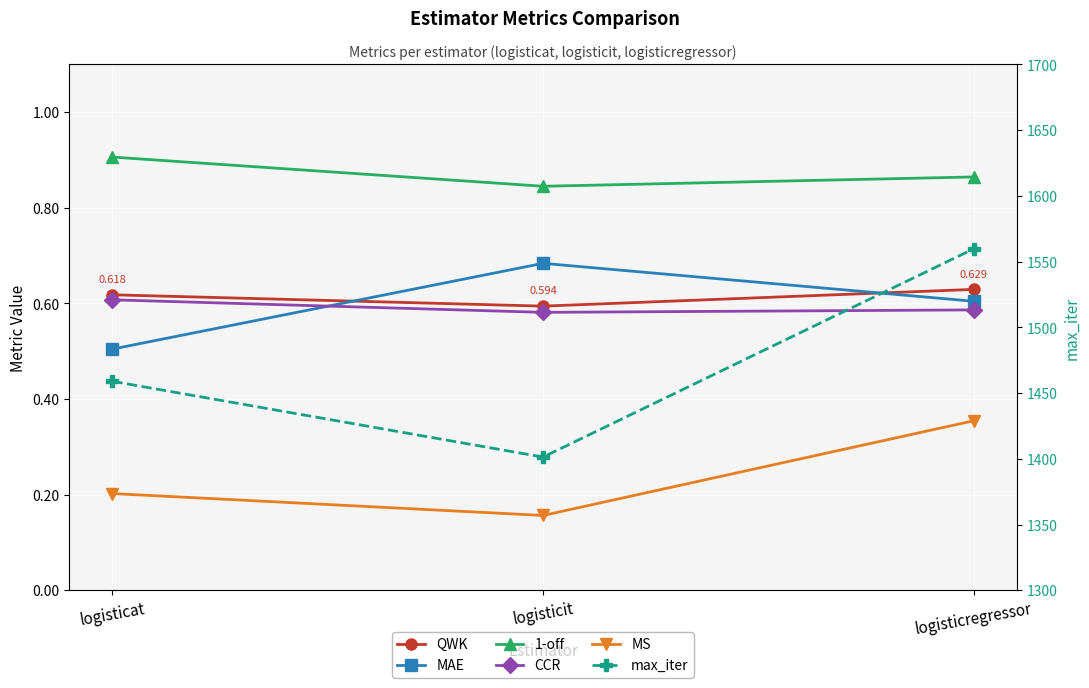

How many lines are shown in the chart?

6